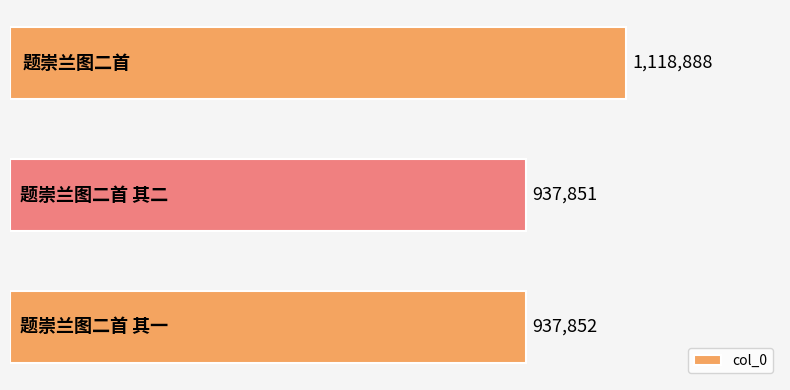

Are the bars grouped side by side (vs. stacked)?

No